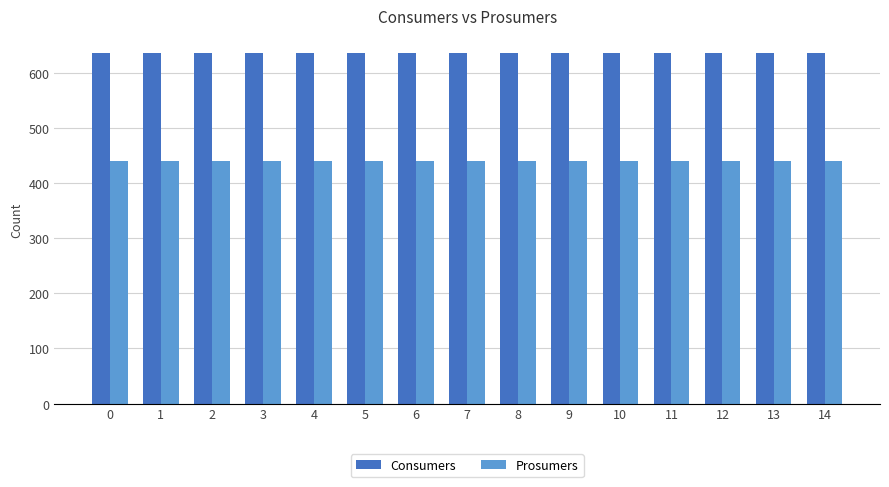

Reading right to left, what are all the values shown in this chart?

Consumers: 14=635	13=635	12=635	11=635	10=635	9=635	8=635	7=635	6=635	5=635	4=635	3=635	2=635	1=635	0=635
Prosumers: 14=440	13=440	12=440	11=440	10=440	9=440	8=440	7=440	6=440	5=440	4=440	3=440	2=440	1=440	0=440